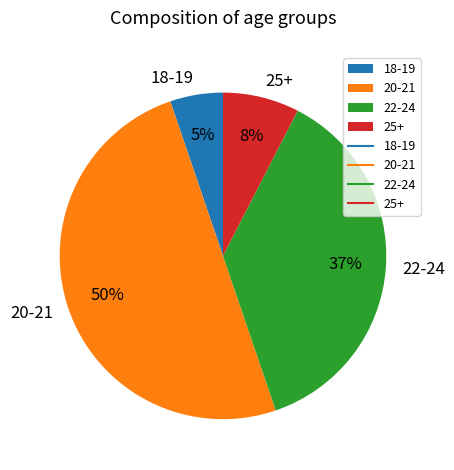

How many segments does this pie chart have?

4